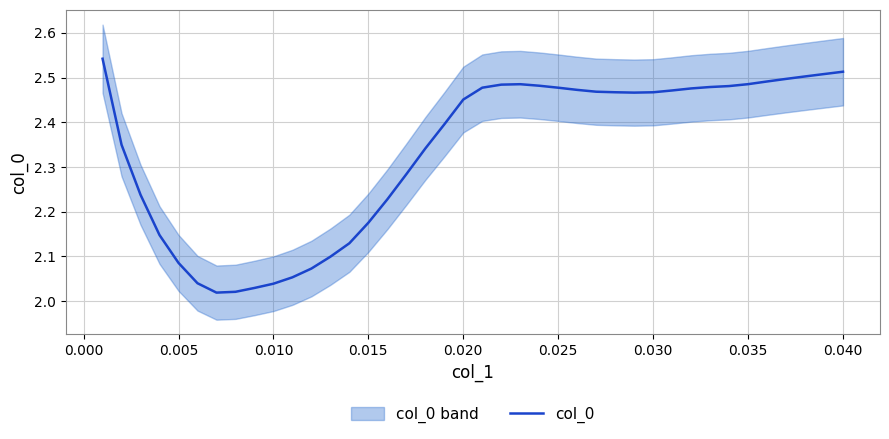

The col_0 series shows 0.7 at 0.035. True or false?

False